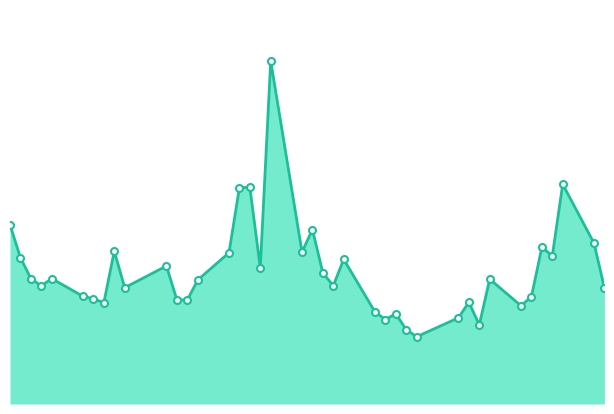

Does the chart display data point markers on the line(s)?

No